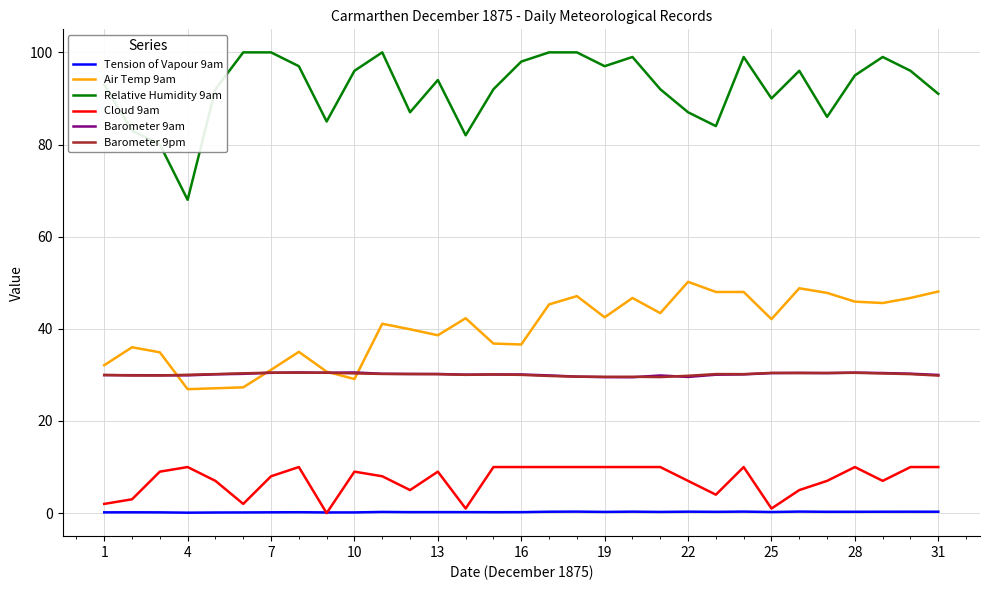

Does the chart have visible grid lines?

Yes